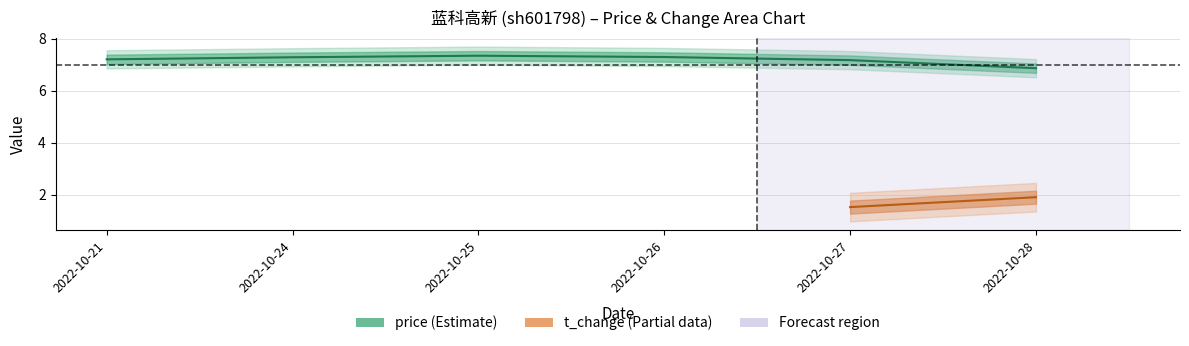

List the labels in order of value, largest first.

2022-10-25, 2022-10-26, 2022-10-24, 2022-10-21, 2022-10-27, 2022-10-28